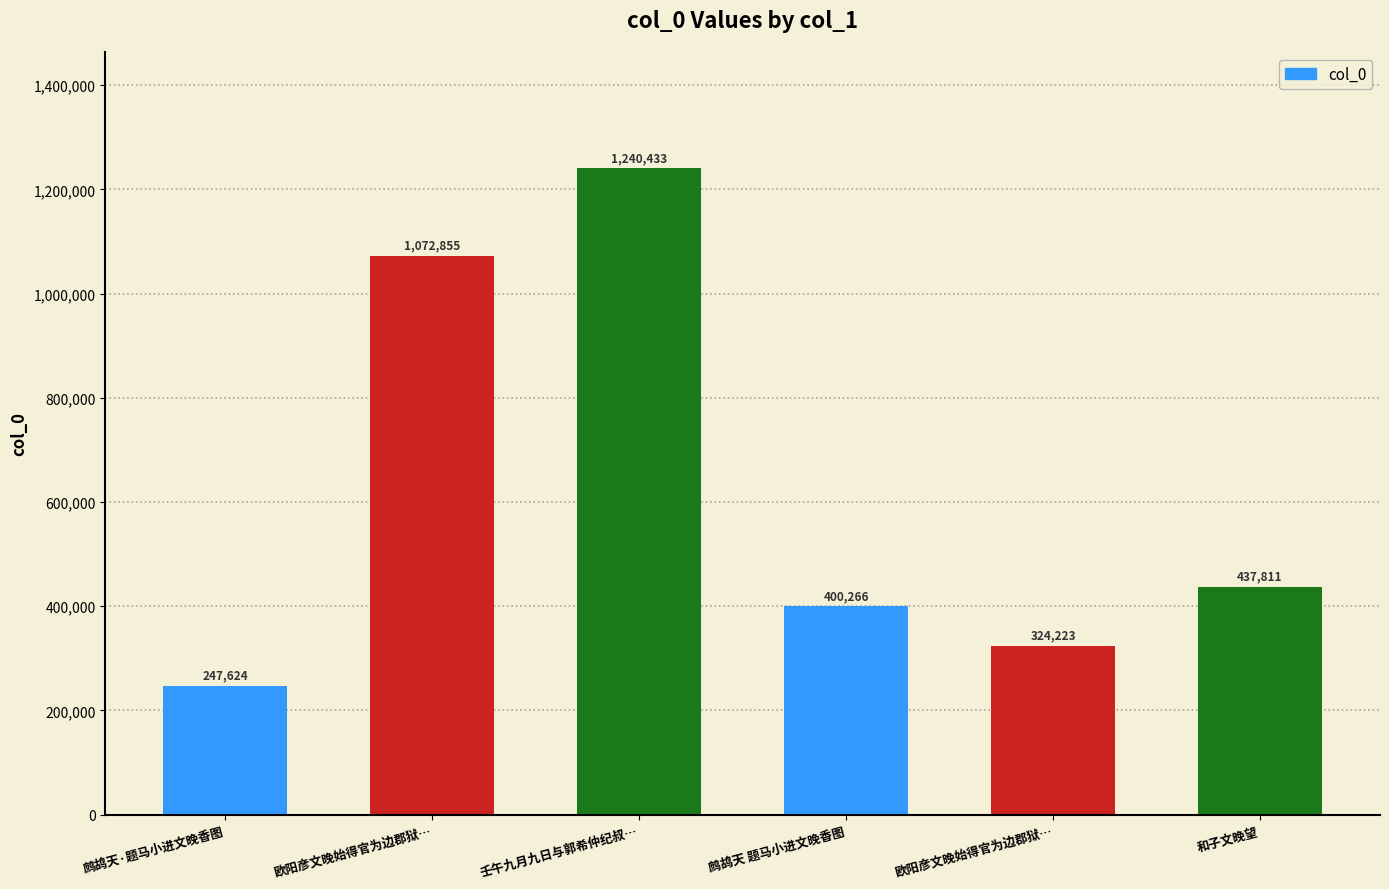

The value at 欧阳彦文晚始得官为边郡狱… is 1072855. True or false?

True